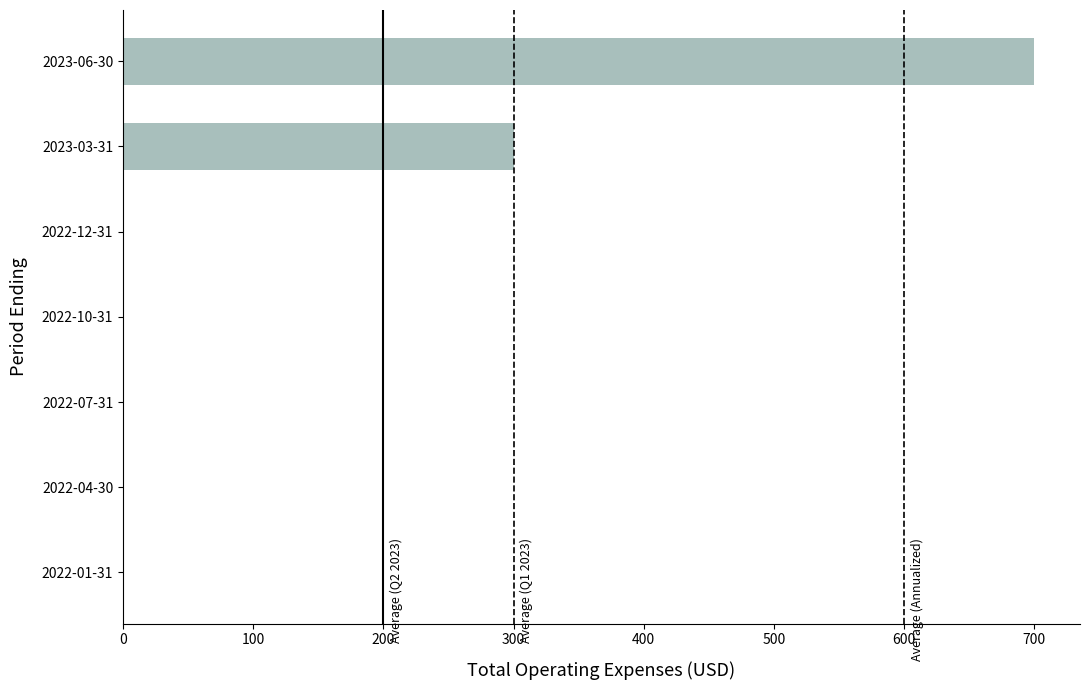

At which label is the value closest to 350?

2023-03-31